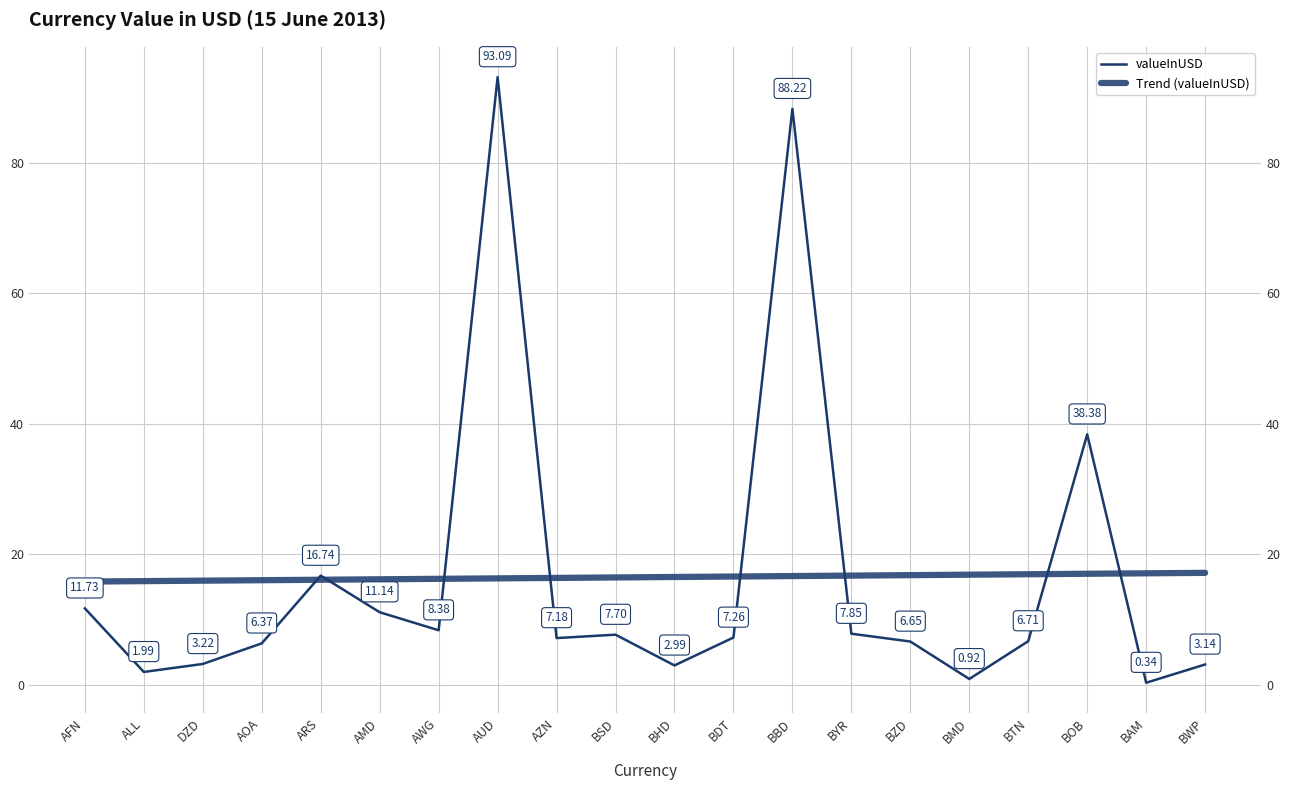

What is the difference between the maximum and second lowest values in the valueInUSD series?

92.2